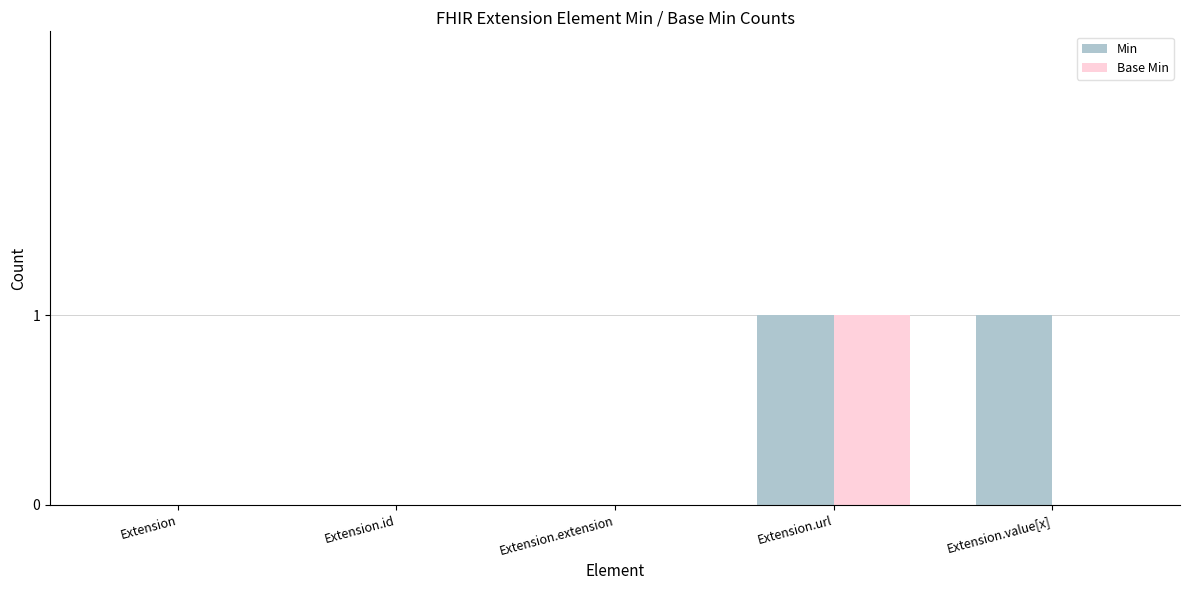

At which category is the sum across all series the highest?

Extension.url